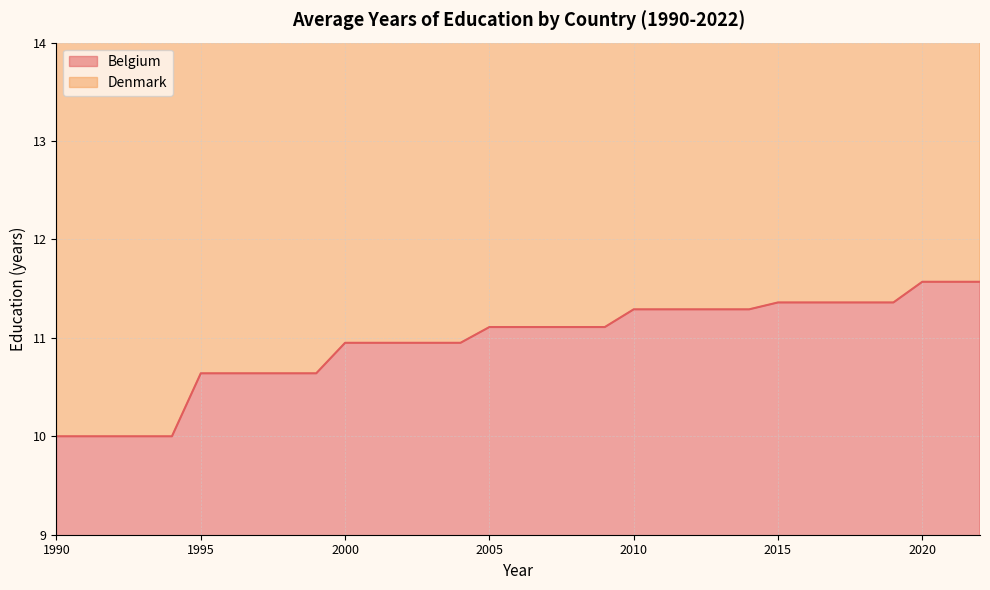

What is the spread (max minus min) of values at 2008?

11.7